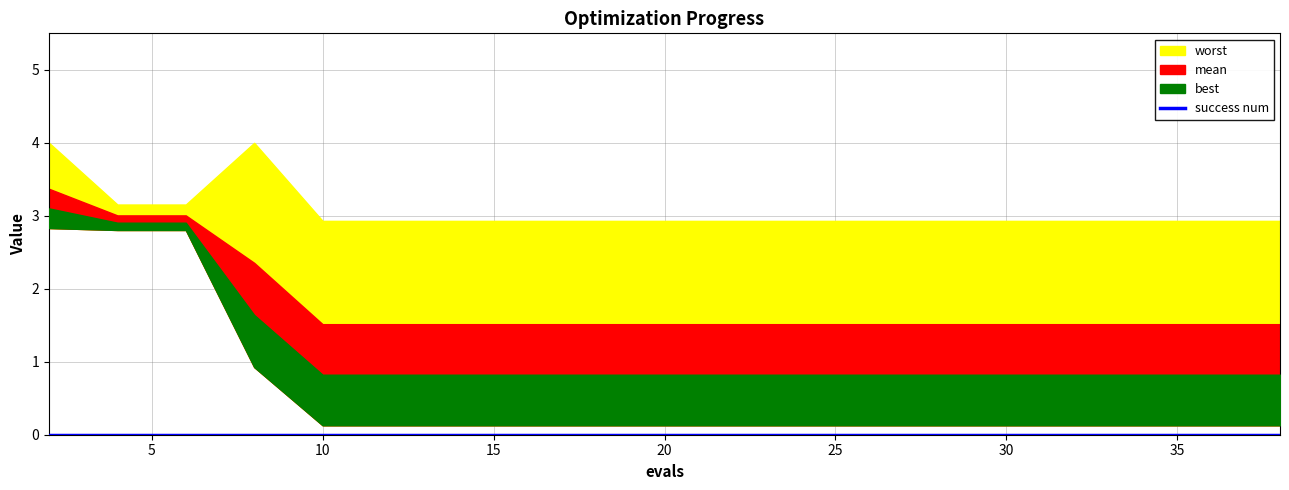

What is the difference between the second highest and second lowest values in the mean series?

1.5